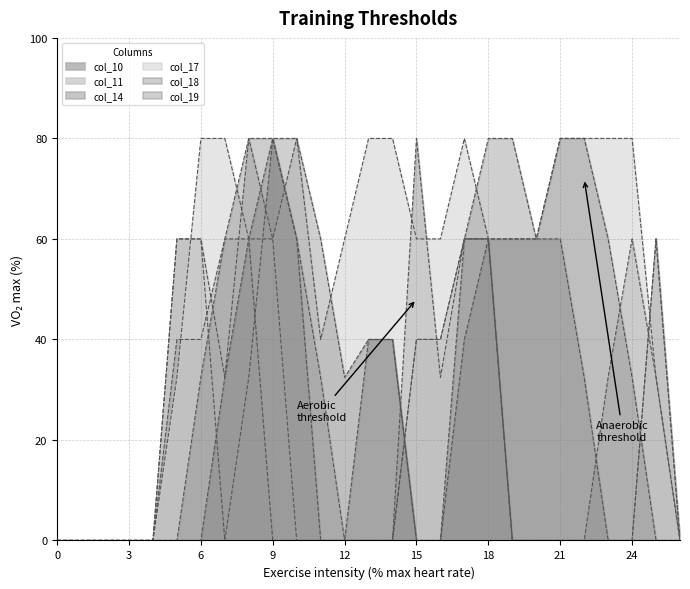

The value of col_17 at 5 is 1.4. True or false?

False